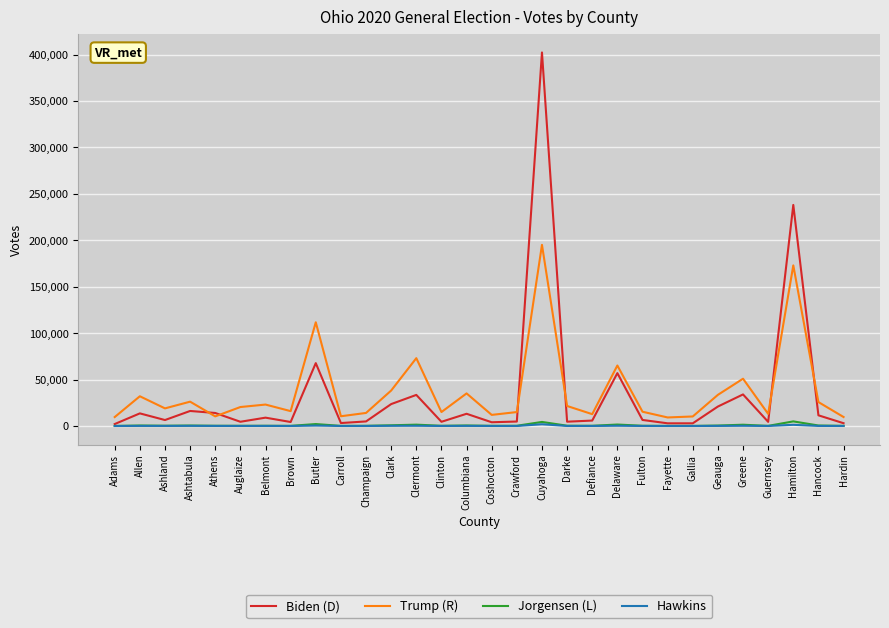

Which category has the highest value across all series?

Cuyahoga